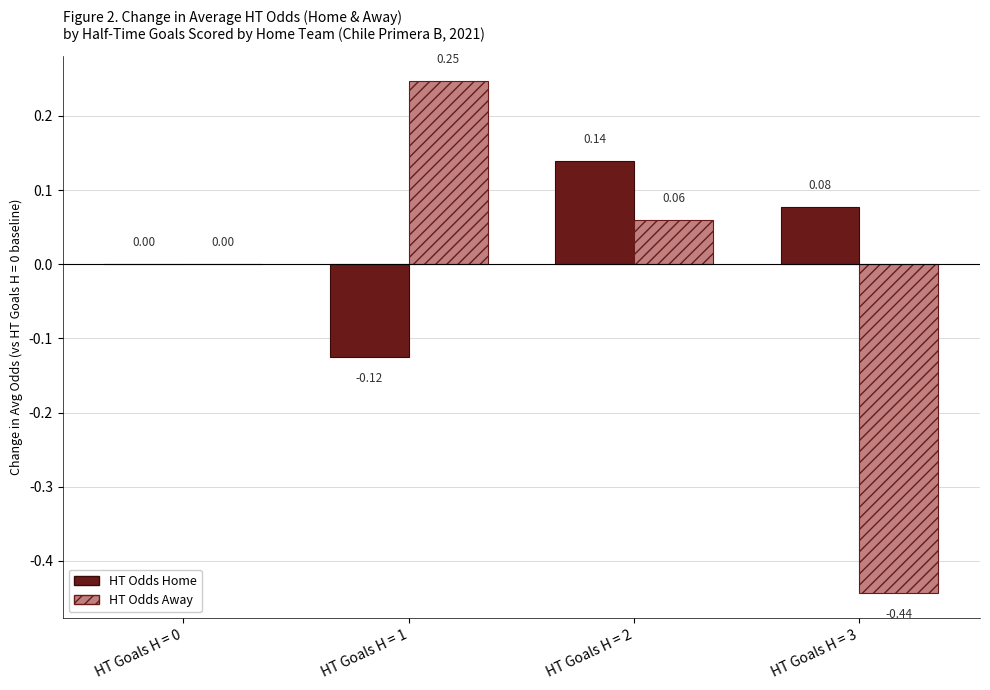

Is the value of HT Odds Away at HT Goals H = 2 greater than the value of HT Odds Home at HT Goals H = 3?

No